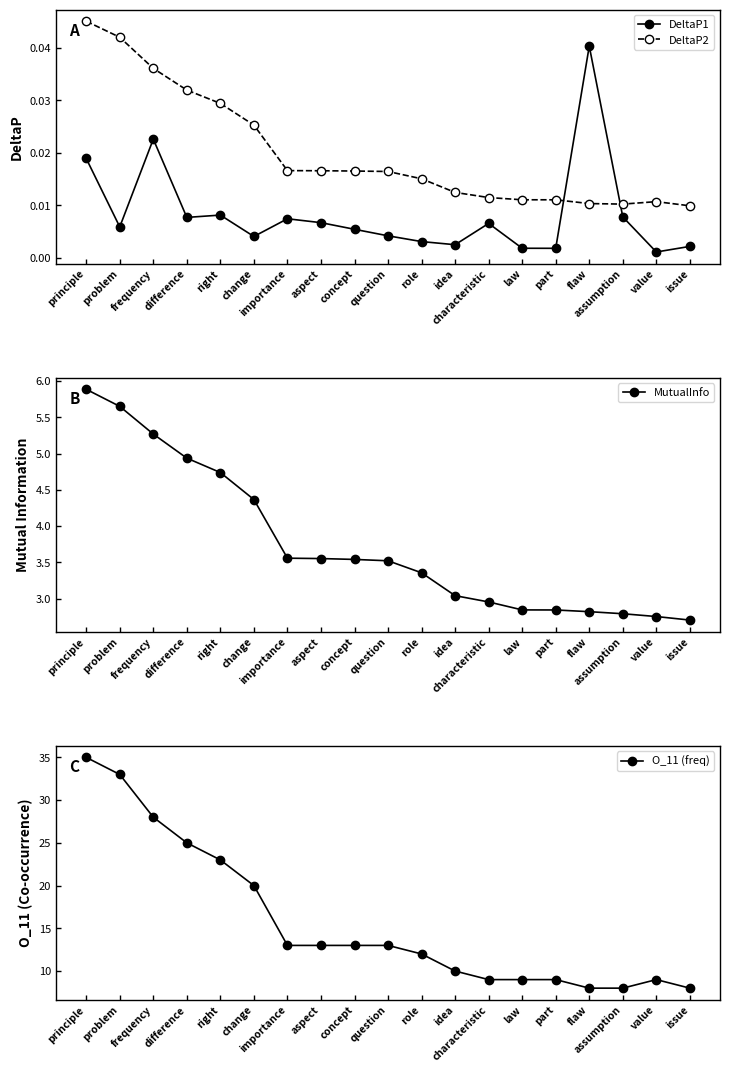

At which category does the chart reach its minimum across all series?

value